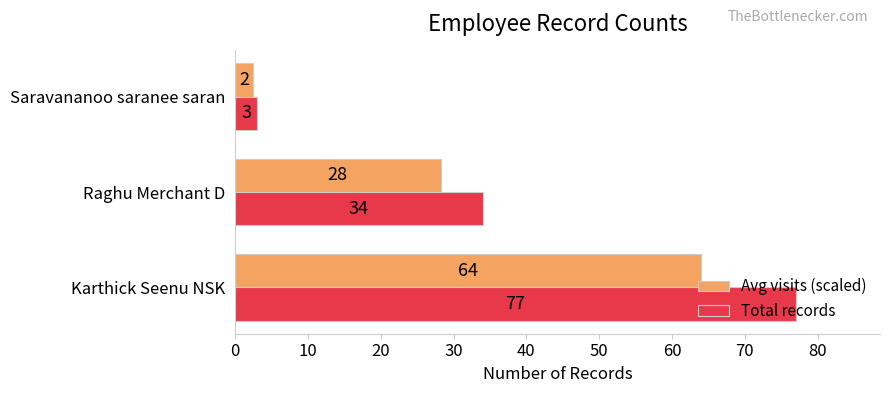

Count the Total records values in the range 3 to 77.

3